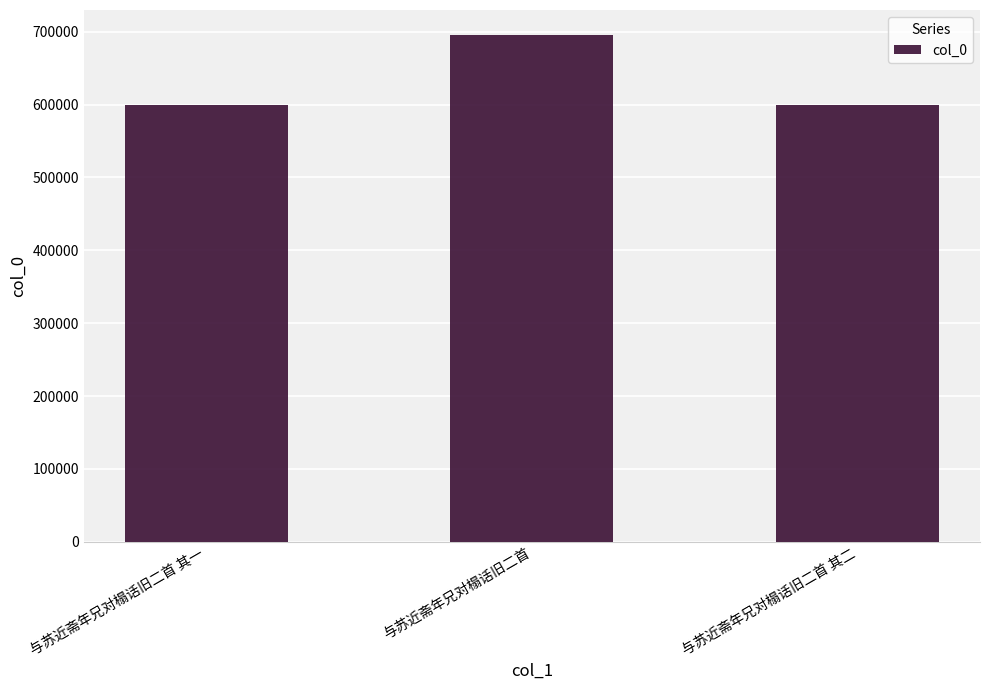

How many bars are there in total?

3